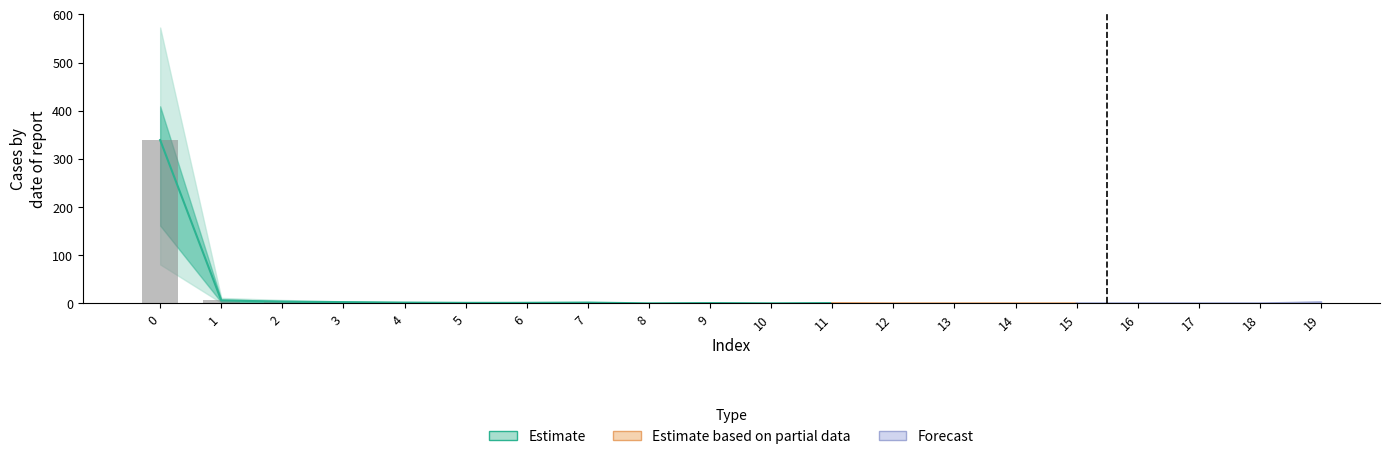

Where is col_0 nearest to the value 134?

1